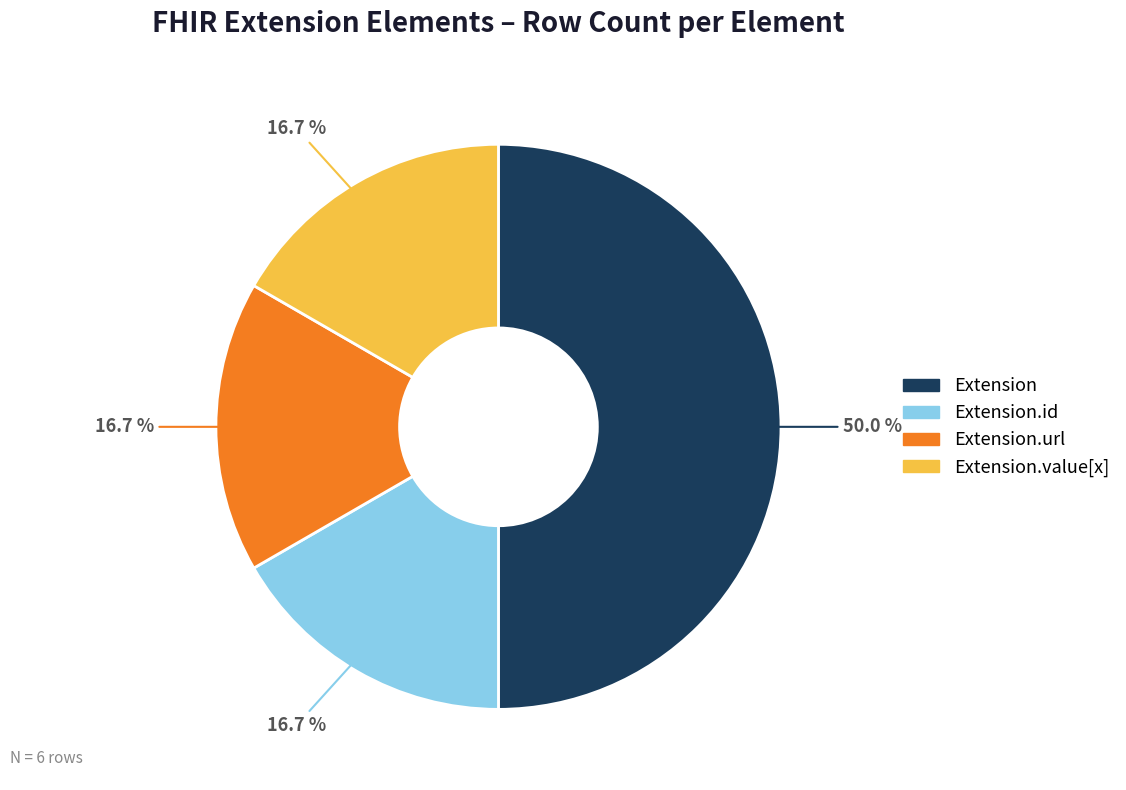

To the nearest percent, what is the average slice percentage?

25%